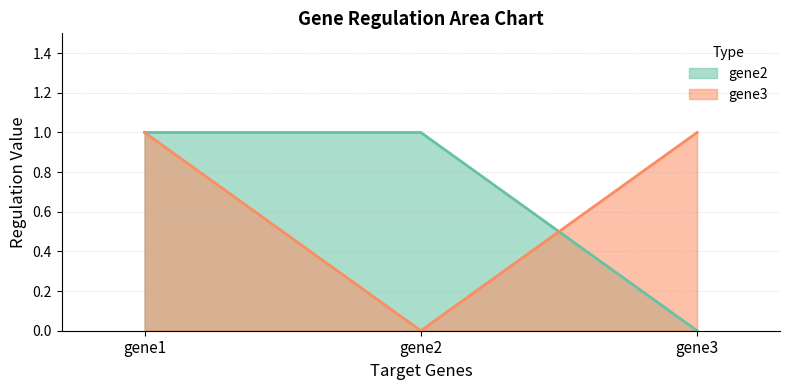

How many gene3 values are between 0 and 1?

3